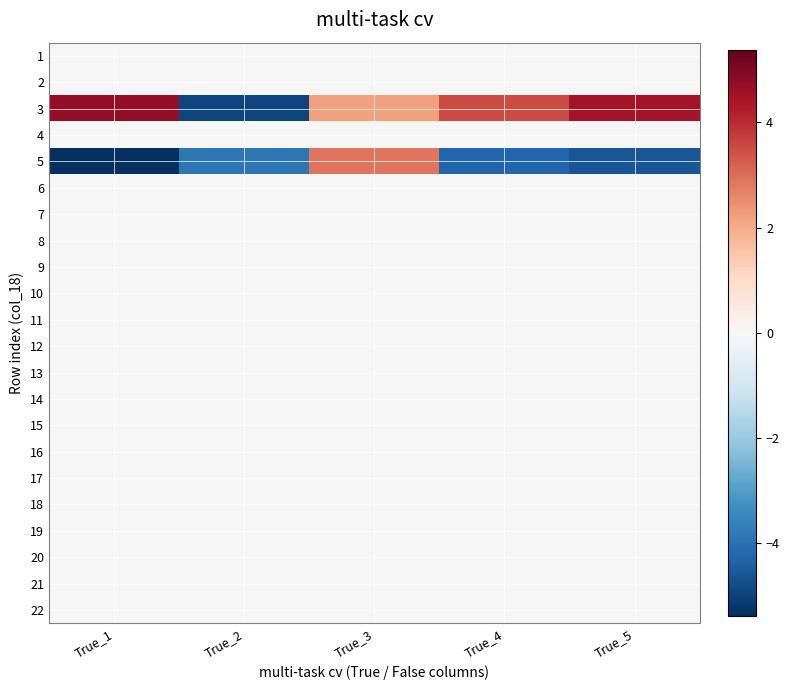

Reading right to left, what are all the values shown in this chart?

1: True_5=0.0	True_4=0.0	True_3=0.0	True_2=0.0	True_1=0.0
2: True_5=0.0	True_4=0.0	True_3=0.0	True_2=0.0	True_1=0.0
3: True_5=4.5	True_4=3.5	True_3=2.2	True_2=-4.9	True_1=4.7
4: True_5=0.0	True_4=0.0	True_3=0.0	True_2=0.0	True_1=0.0
5: True_5=-4.6	True_4=-4.3	True_3=2.9	True_2=-3.9	True_1=-5.4
6: True_5=0.0	True_4=0.0	True_3=0.0	True_2=0.0	True_1=0.0
7: True_5=0.0	True_4=0.0	True_3=0.0	True_2=0.0	True_1=0.0
8: True_5=0.0	True_4=0.0	True_3=0.0	True_2=0.0	True_1=0.0
9: True_5=0.0	True_4=0.0	True_3=0.0	True_2=0.0	True_1=0.0
10: True_5=0.0	True_4=0.0	True_3=0.0	True_2=0.0	True_1=0.0
11: True_5=0.0	True_4=0.0	True_3=0.0	True_2=0.0	True_1=0.0
12: True_5=0.0	True_4=0.0	True_3=0.0	True_2=0.0	True_1=0.0
13: True_5=0.0	True_4=0.0	True_3=0.0	True_2=0.0	True_1=0.0
14: True_5=0.0	True_4=0.0	True_3=0.0	True_2=0.0	True_1=0.0
15: True_5=0.0	True_4=0.0	True_3=0.0	True_2=0.0	True_1=0.0
16: True_5=0.0	True_4=0.0	True_3=0.0	True_2=0.0	True_1=0.0
17: True_5=0.0	True_4=0.0	True_3=0.0	True_2=0.0	True_1=0.0
18: True_5=0.0	True_4=0.0	True_3=0.0	True_2=0.0	True_1=0.0
19: True_5=0.0	True_4=0.0	True_3=0.0	True_2=0.0	True_1=0.0
20: True_5=0.0	True_4=0.0	True_3=0.0	True_2=0.0	True_1=0.0
21: True_5=0.0	True_4=0.0	True_3=0.0	True_2=0.0	True_1=0.0
22: True_5=0.0	True_4=0.0	True_3=0.0	True_2=0.0	True_1=0.0